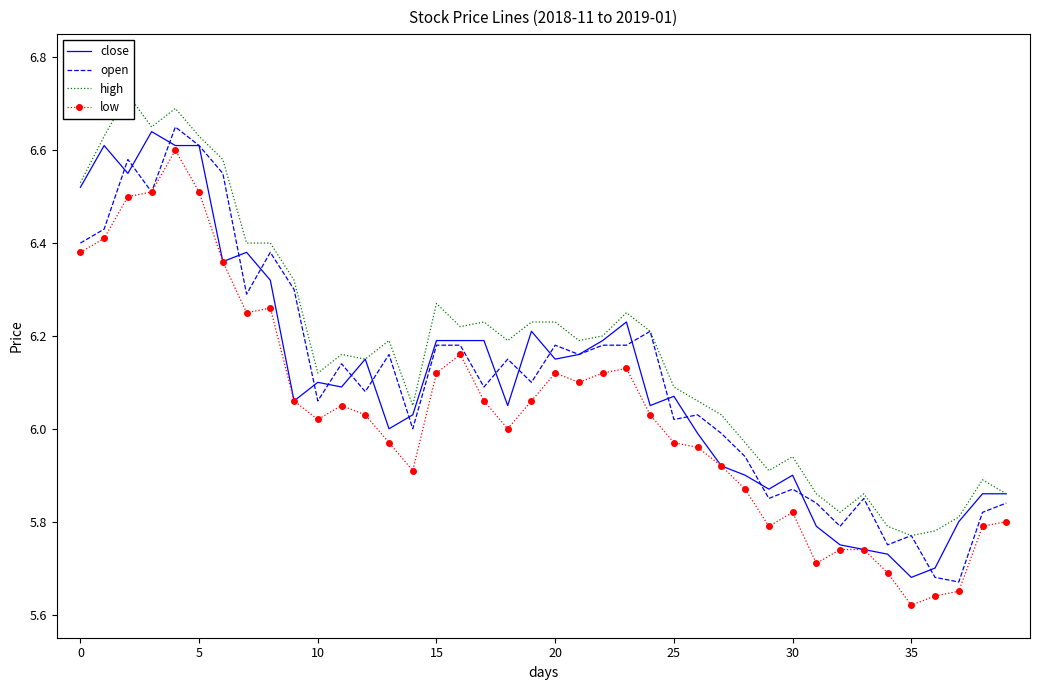

At which label is high closest to 6?

27